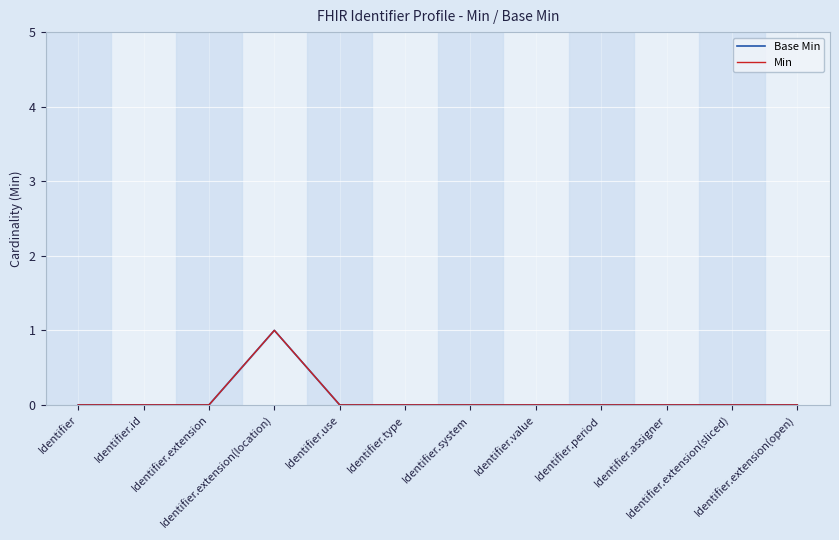

Reading left to right, extract all data points from this chart.

Base Min: Identifier=0	Identifier.id=0	Identifier.extension=0	Identifier.extension(location)=1	Identifier.use=0	Identifier.type=0	Identifier.system=0	Identifier.value=0	Identifier.period=0	Identifier.assigner=0	Identifier.extension(sliced)=0	Identifier.extension(open)=0
Min: Identifier=0	Identifier.id=0	Identifier.extension=0	Identifier.extension(location)=1	Identifier.use=0	Identifier.type=0	Identifier.system=0	Identifier.value=0	Identifier.period=0	Identifier.assigner=0	Identifier.extension(sliced)=0	Identifier.extension(open)=0